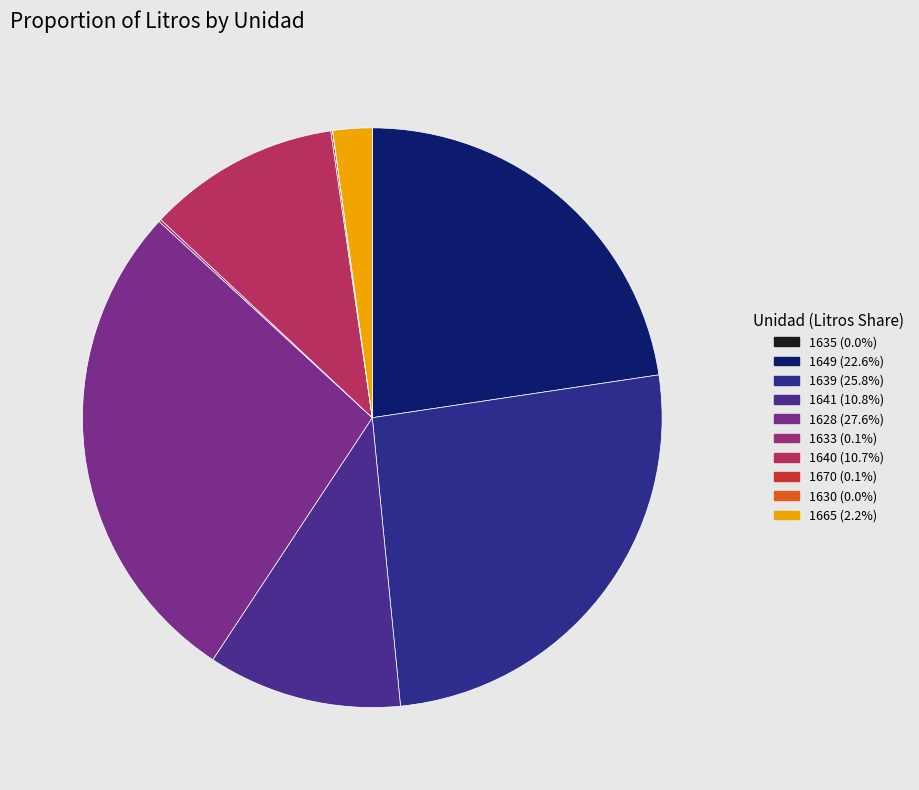

Is there a majority slice in this chart?

No